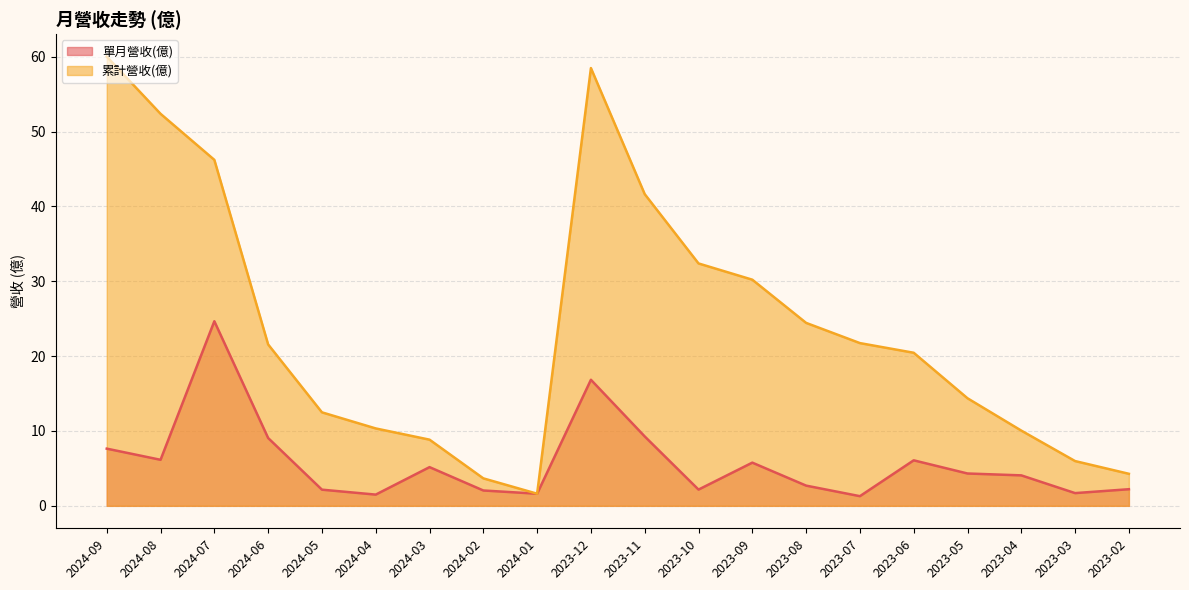

Which series changed the most between 2024-04 and 2023-12?

累計營收(億)